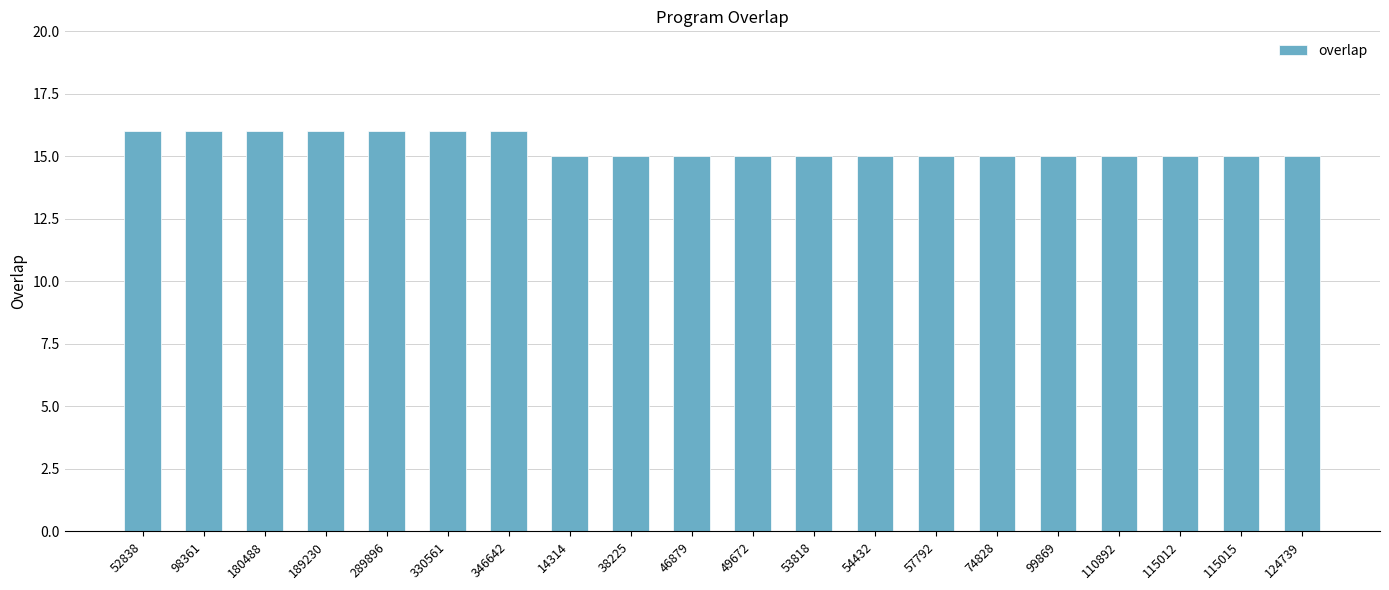

Reading right to left, transcribe all the data shown in this chart.

15	15	15	15	15	15	15	15	15	15	15	15	15	16	16	16	16	16	16	16